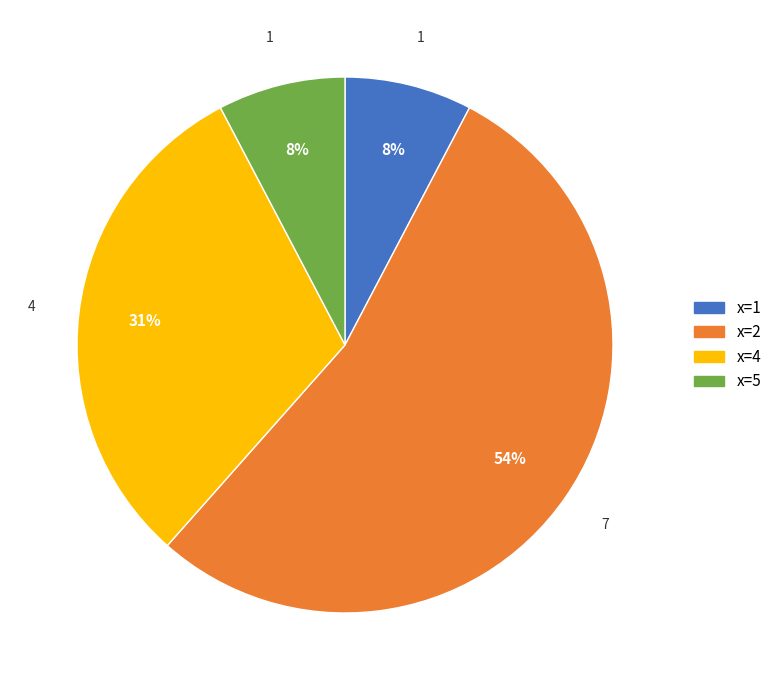

Do x=2 and x=5 together represent more than half of the pie?

Yes